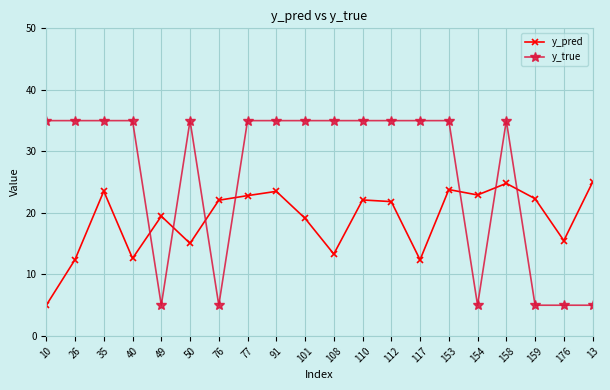

Does the chart have visible grid lines?

Yes